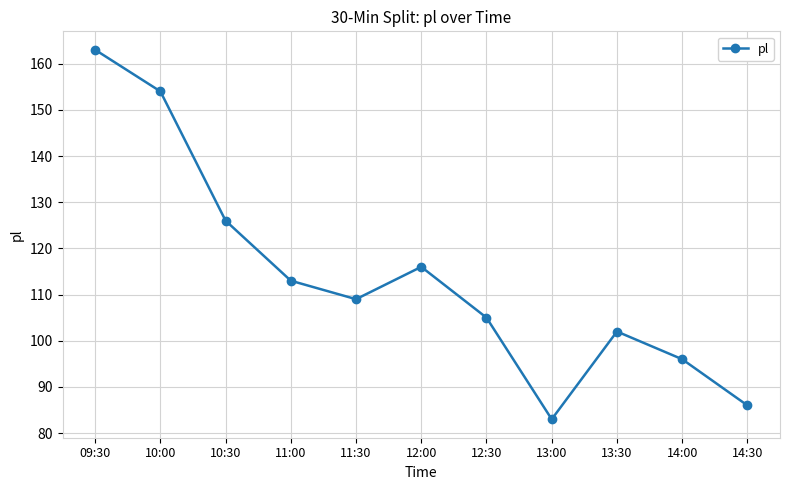

Which label corresponds to the smallest value in the chart?

13:00